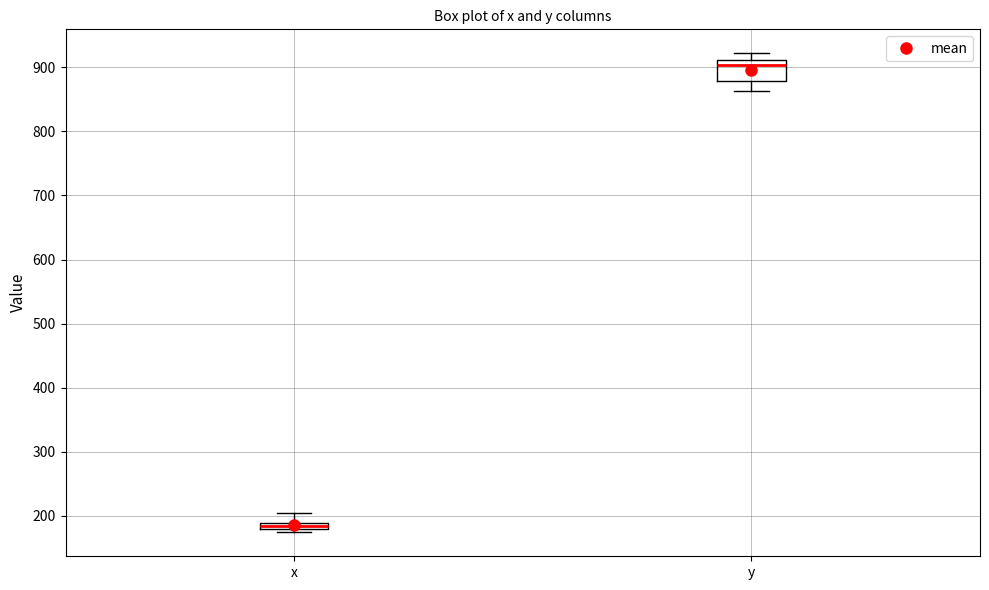

Which box has the lowest median line?

x